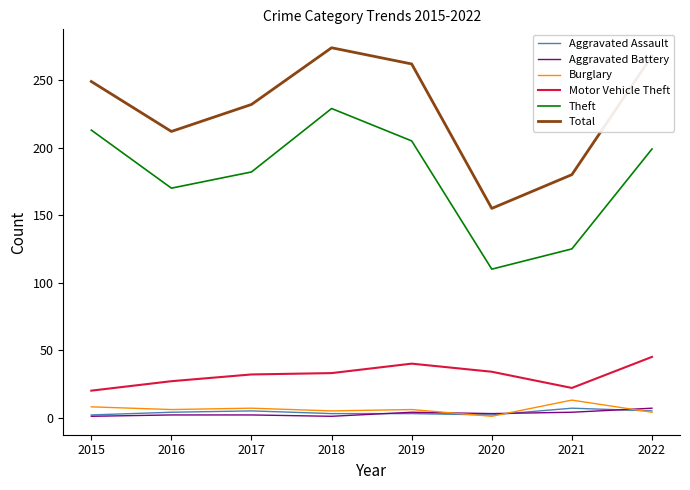

What is the difference between the maximum and minimum values in the Aggravated Battery series?

6